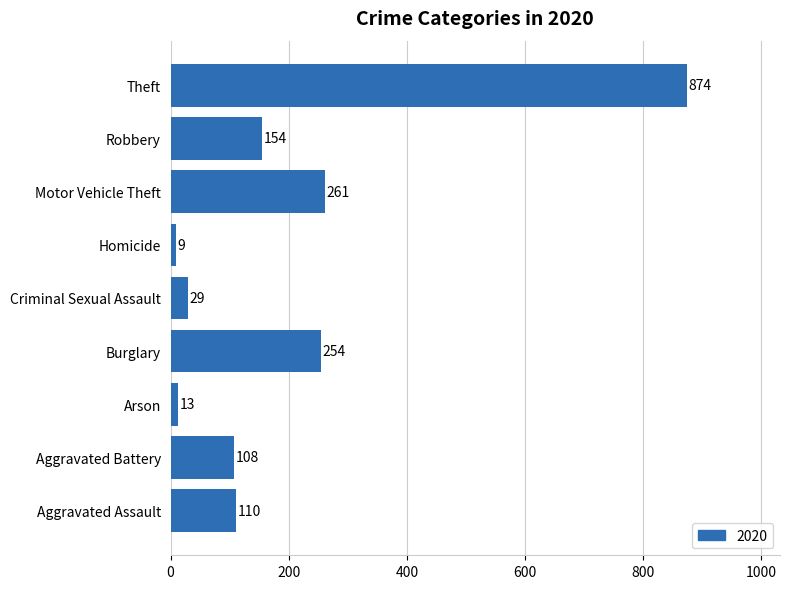

Read the value at Robbery, to the nearest 50.

150